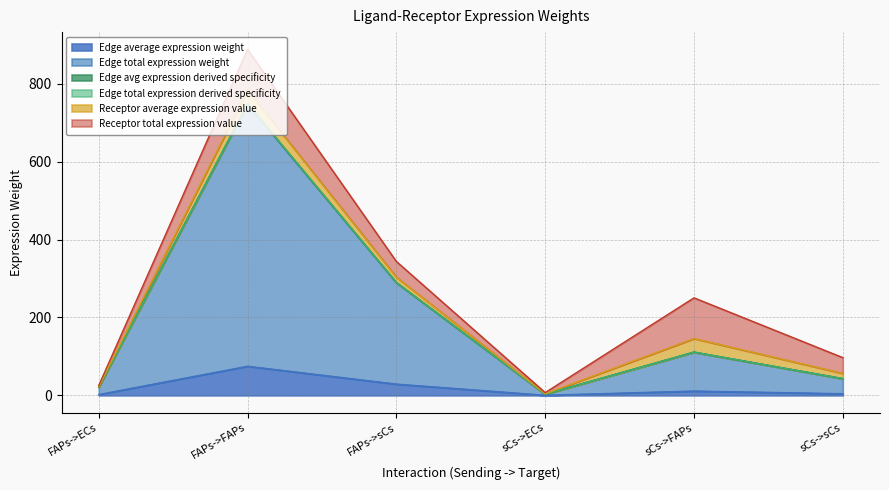

The value of Edge avg expression derived specificity at FAPs->sCs is 193.5. True or false?

False